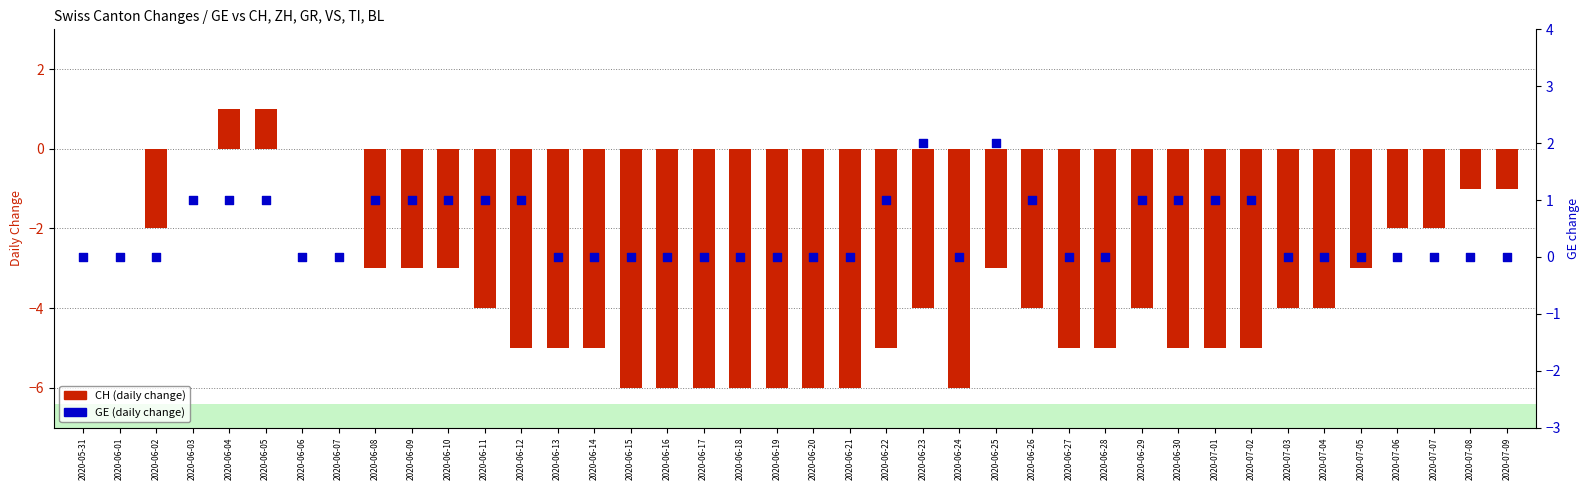

At which category is the sum across all series the highest?

2020-06-04